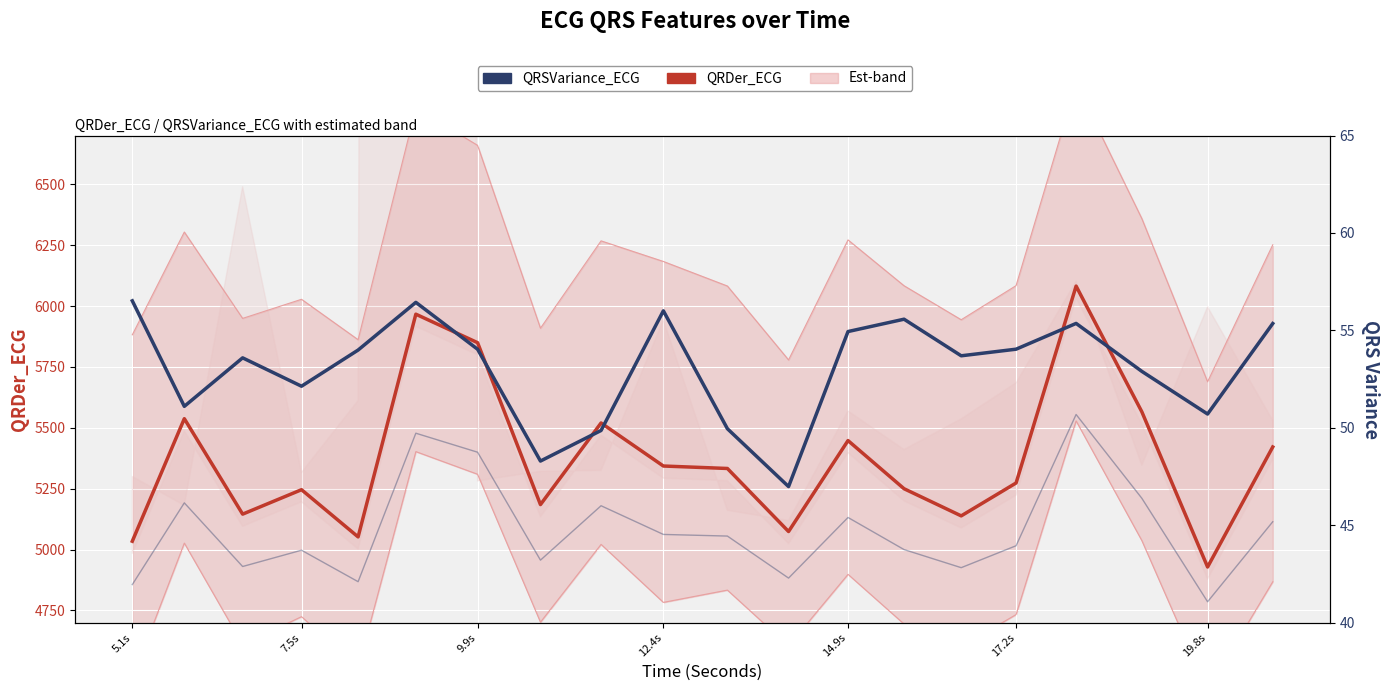

Which series has the widest spread of values?

QRDer_ECG (Confirmed)